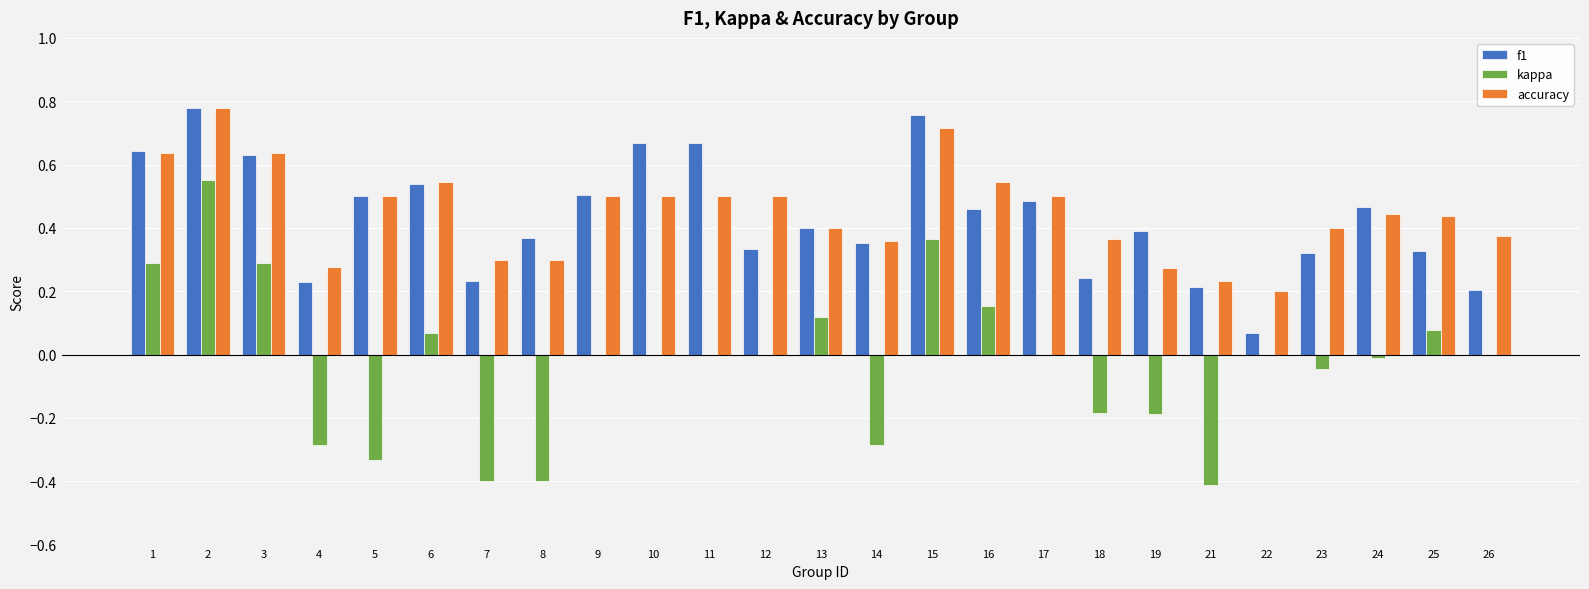

Is the value of f1 at 1 greater than the value of accuracy at 22?

Yes